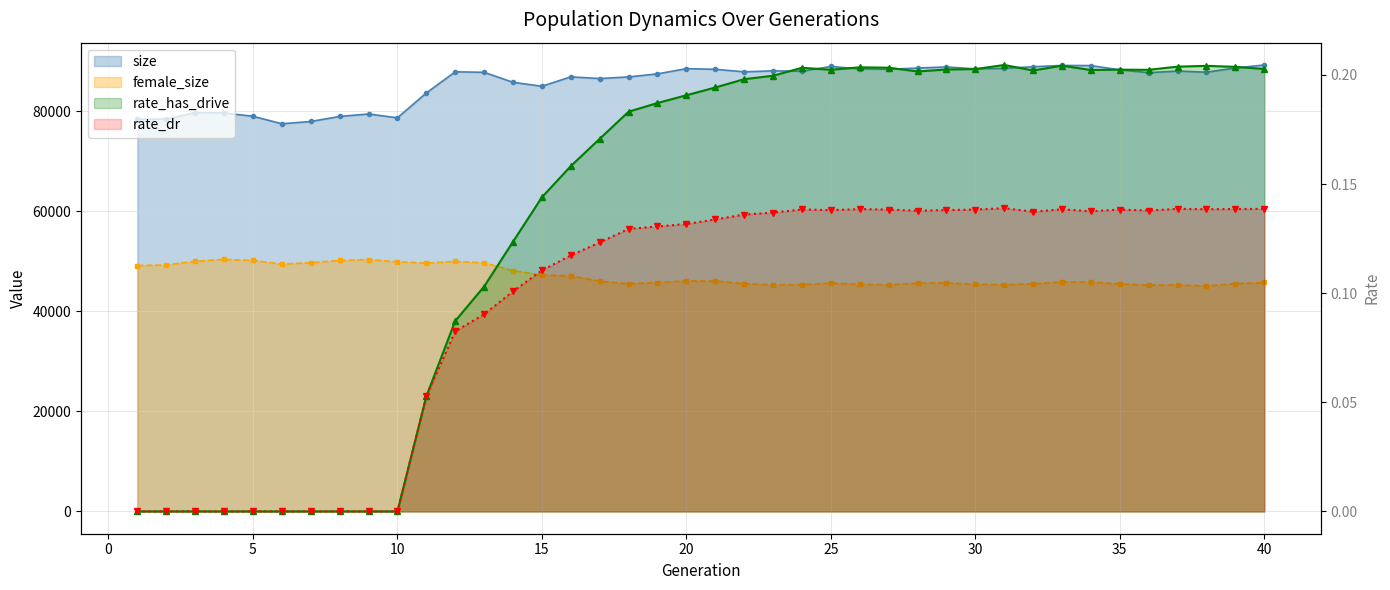

Where is size nearest to the value 83409?

11